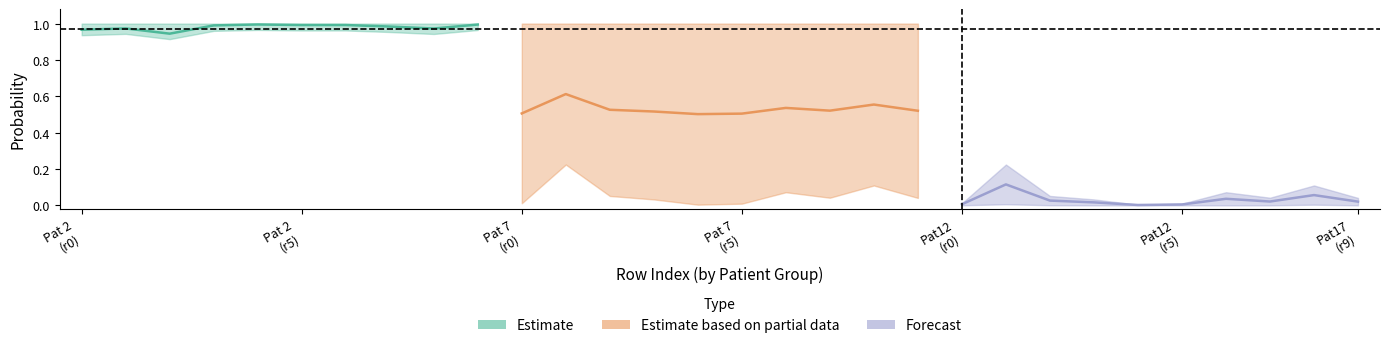

The Estimate series shows 1.0 at 9. True or false?

True